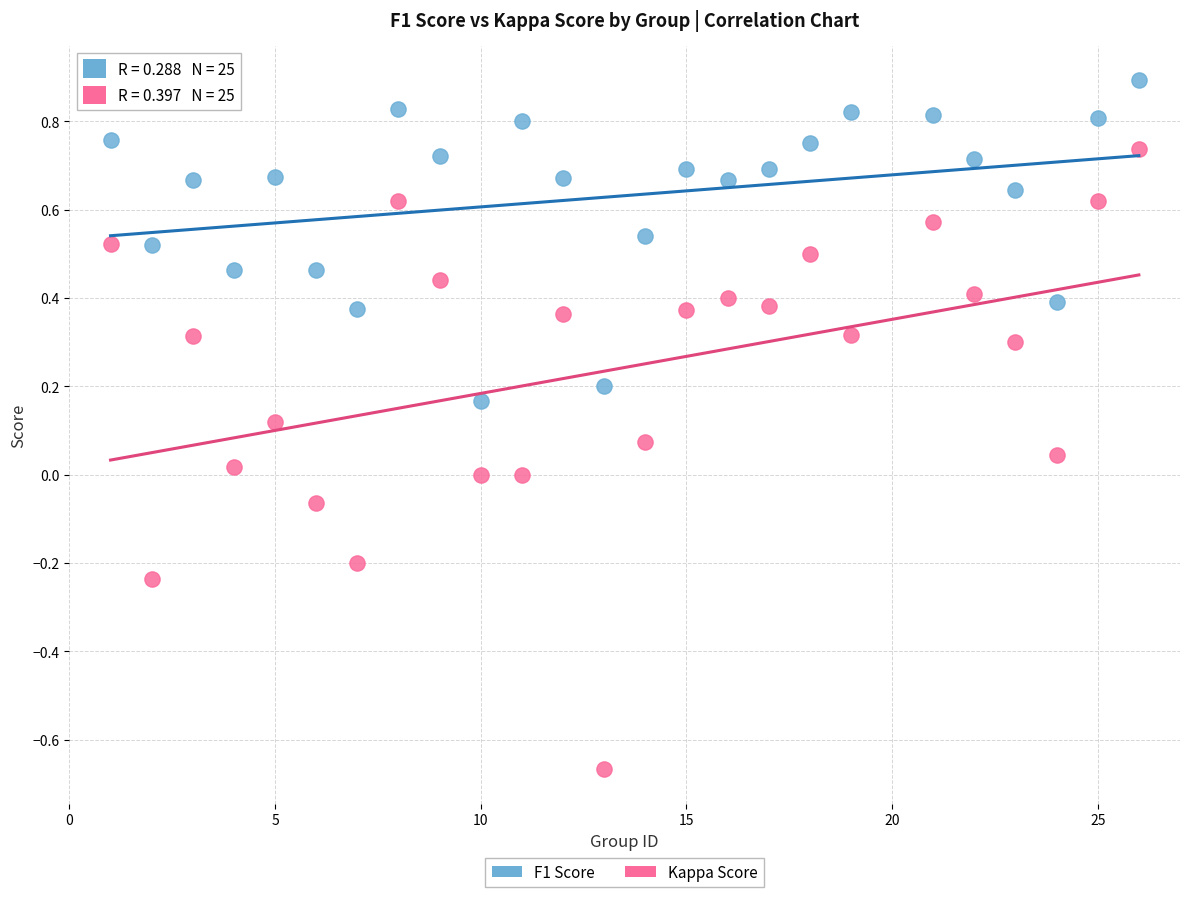

Which series reaches the minimum Y coordinate?

Kappa Score